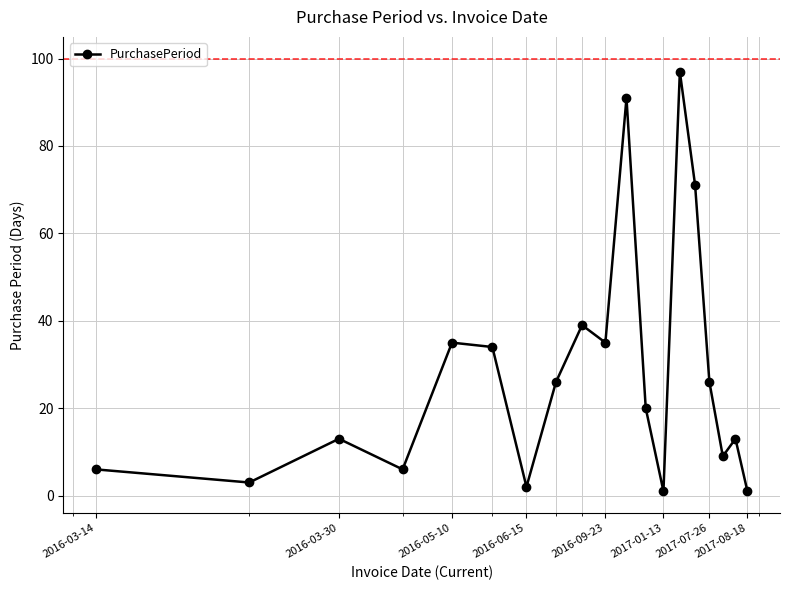

What is the value of the 16th point from the left?

26